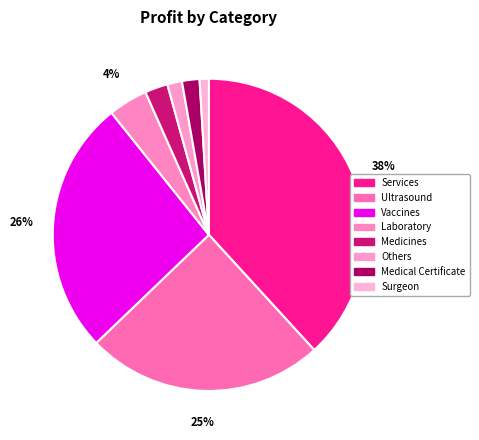

To the nearest percent, what is the combined percentage of Surgeon and Laboratory?

6%